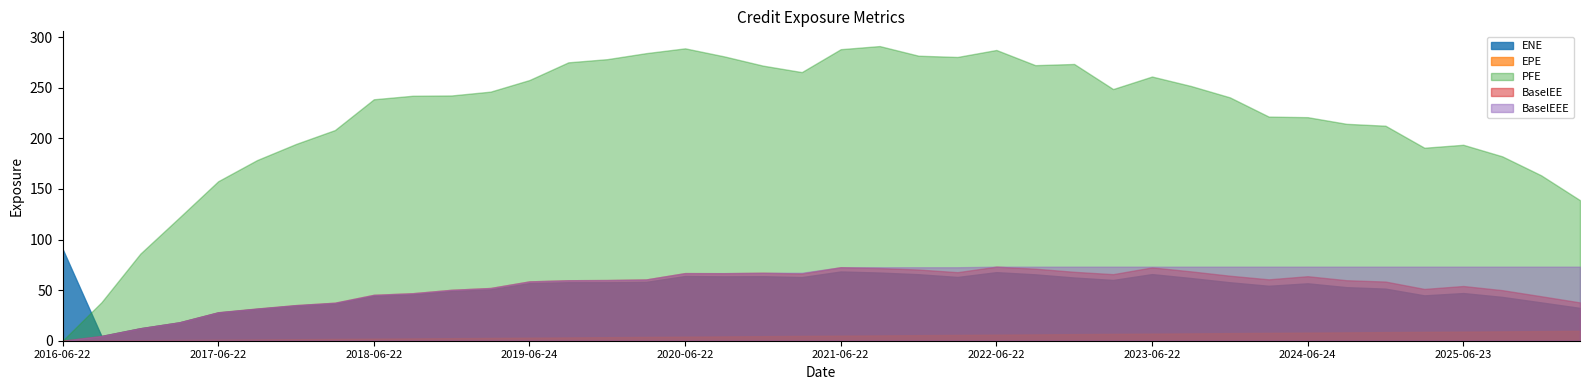

What is the sum of all PFE values?

8869.8